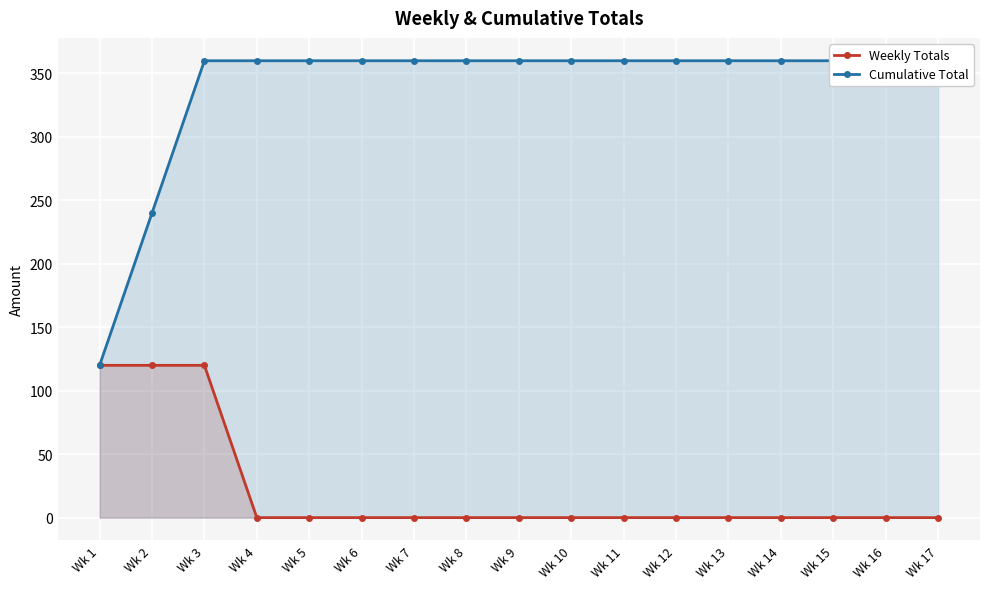

True or false: Weekly Totals and Cumulative Total intersect in this chart.

False